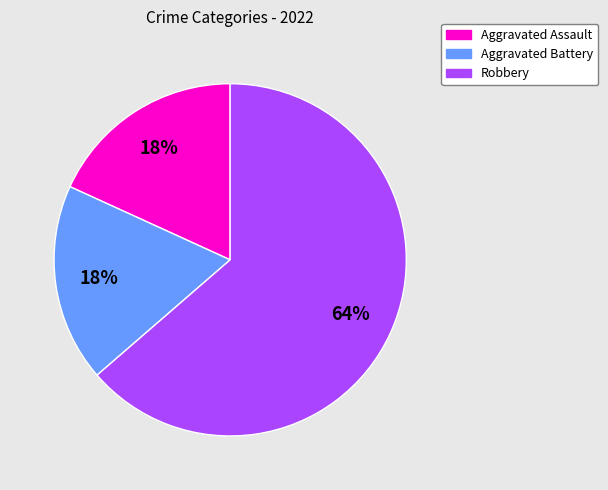

To the nearest percent, what portion does Robbery represent?

64%